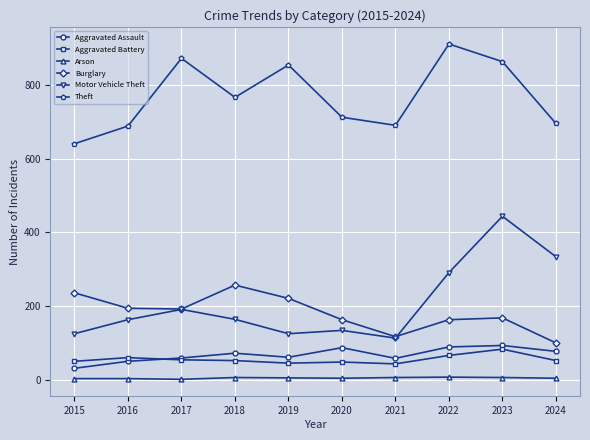

Is it true that Theft equals 913 at 2021?

False